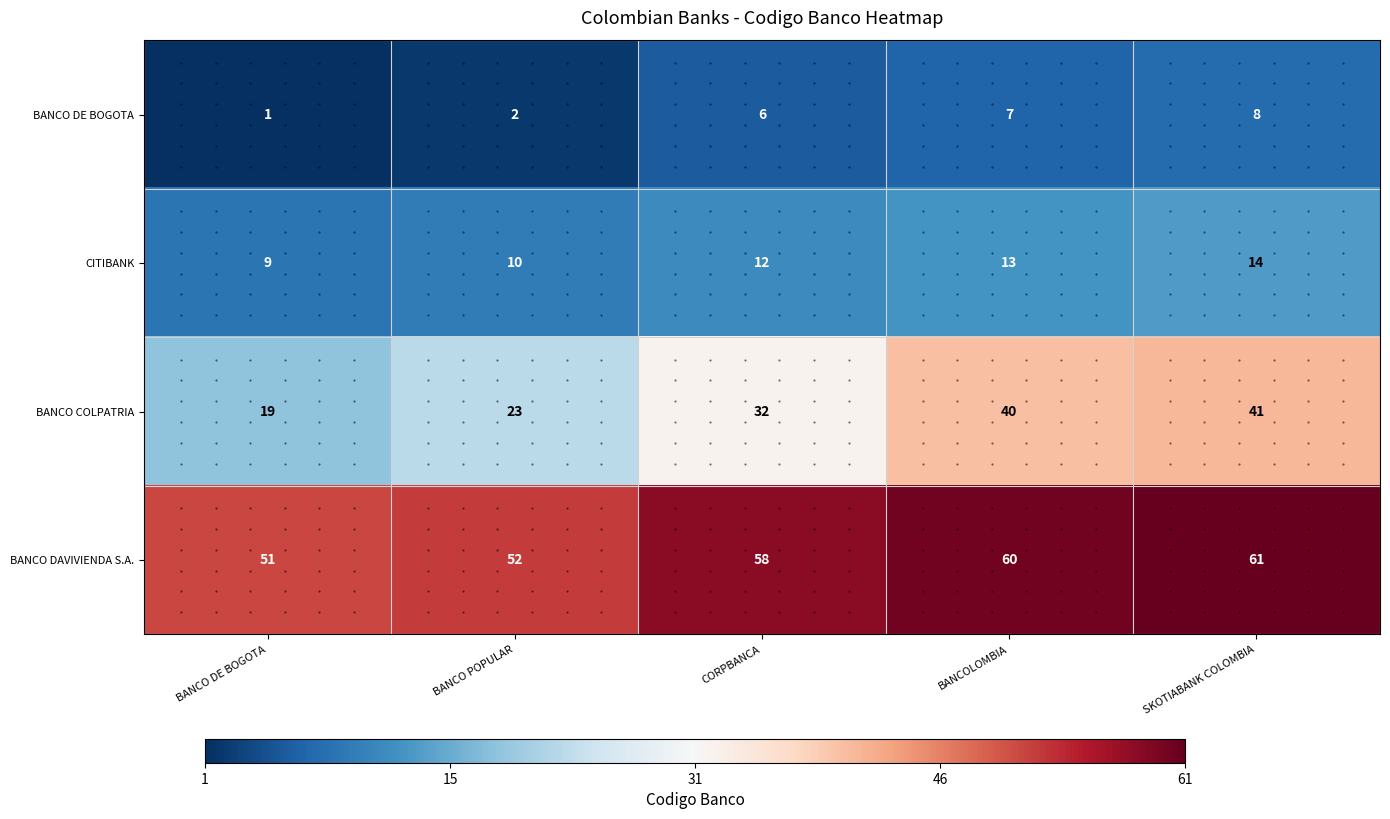

Which series changed the most between CORPBANCA and SKOTIABANK COLOMBIA?

BANCO COLPATRIA